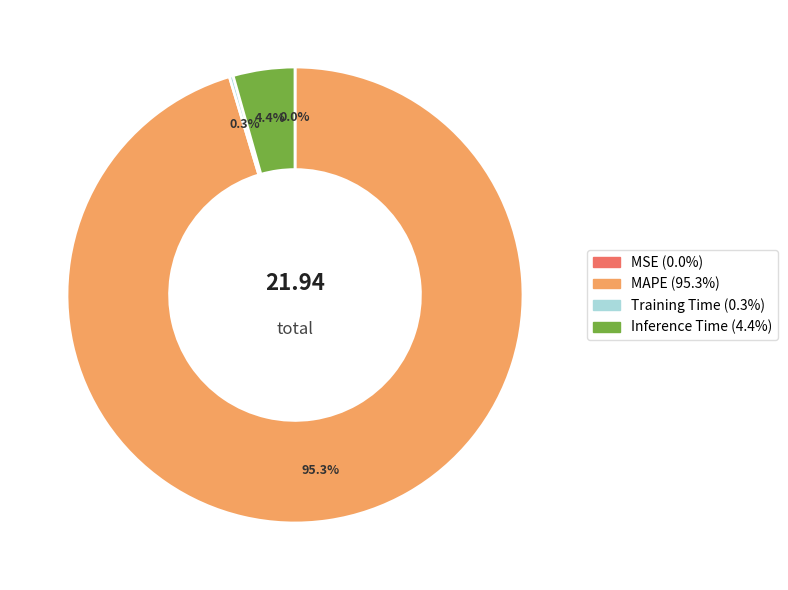

Does any single category account for the majority?

Yes